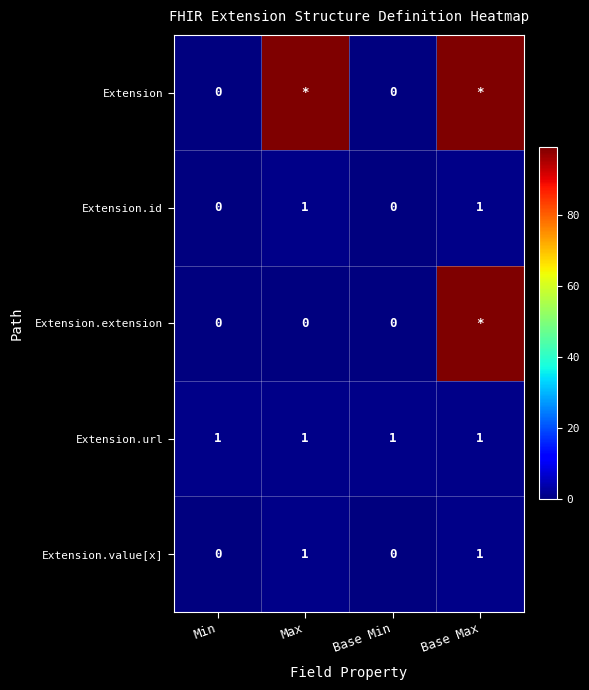

Is it true that Extension.url equals 1 at Base Max?

True